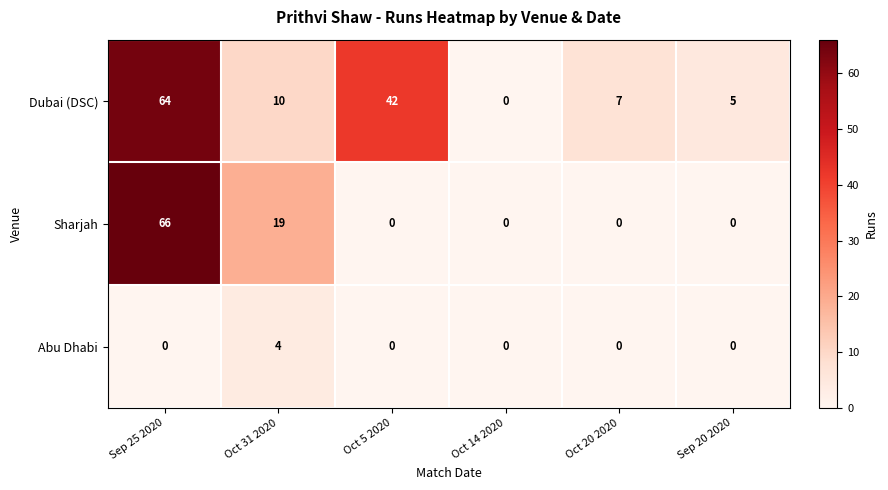

The value of Abu Dhabi at Oct 20 2020 is 1. True or false?

False